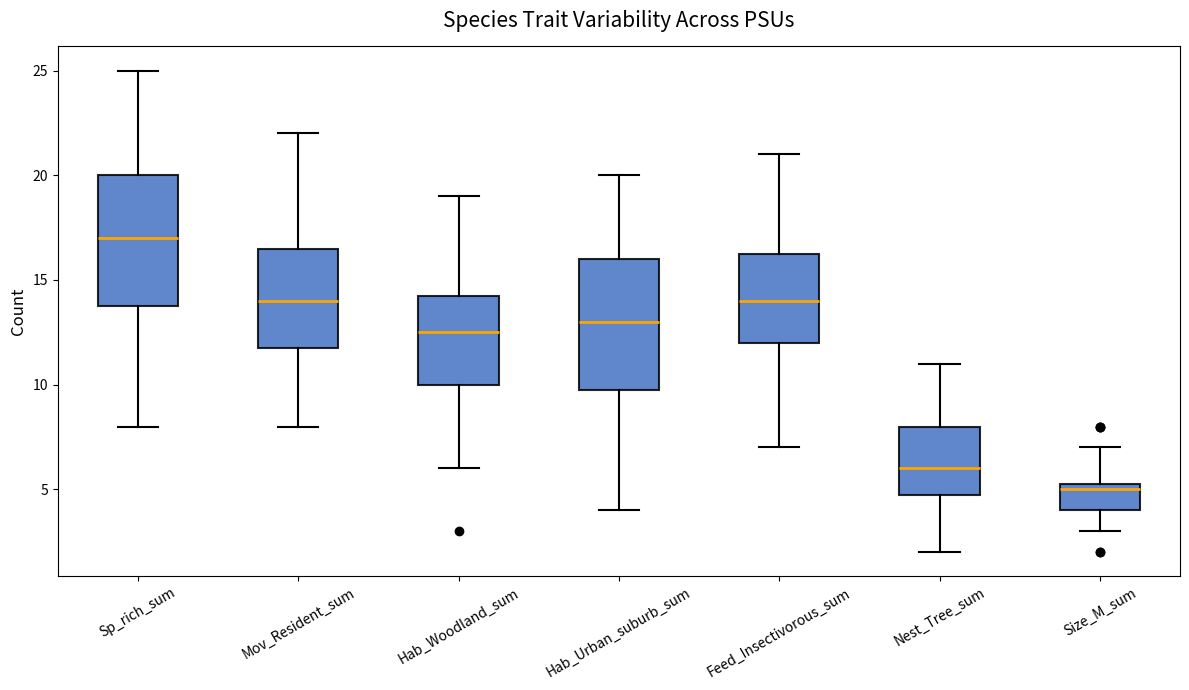

Which box's median line is the highest?

Sp_rich_sum